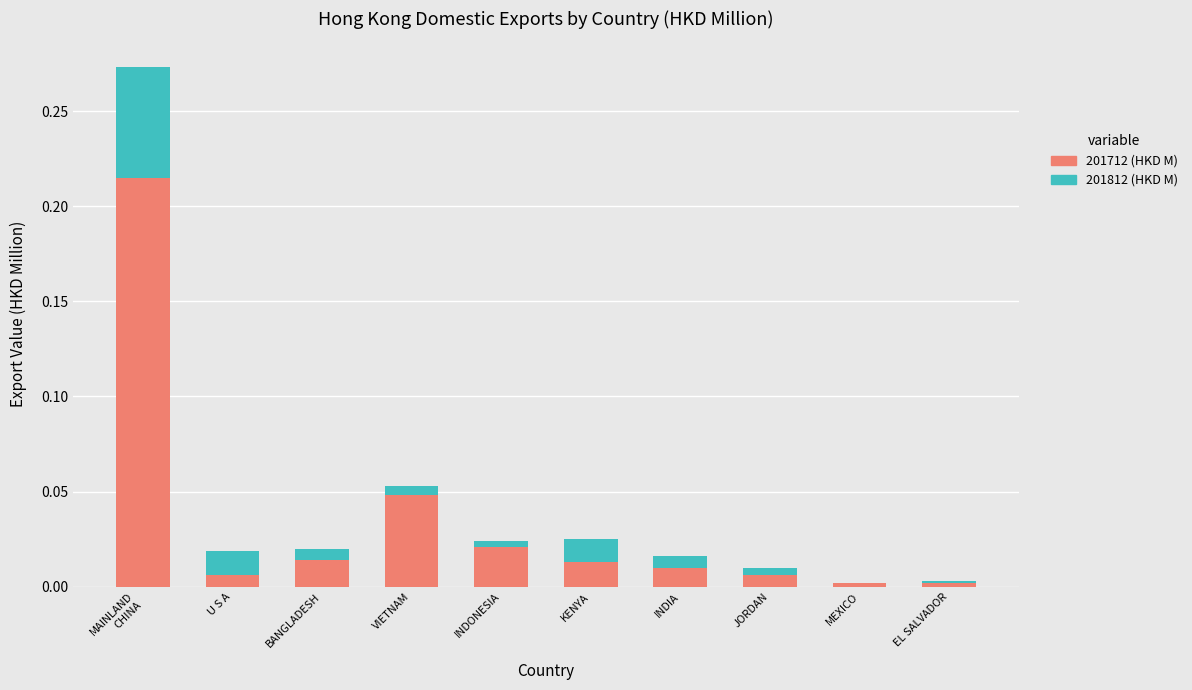

The value of 201712 (HKD M) at JORDAN is 0.0. True or false?

True